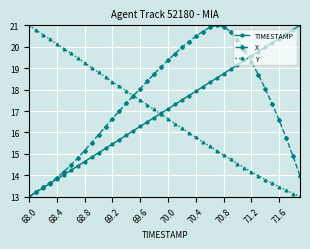

True or false: TIMESTAMP has more than 1 points higher than both neighbors.

False